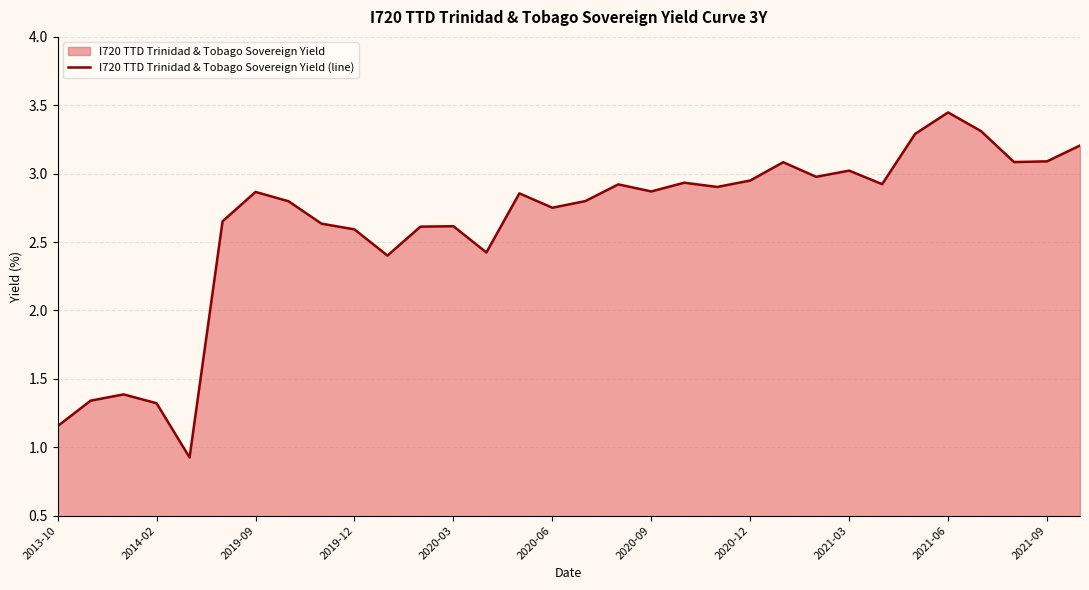

What is the smallest value displayed?

0.9